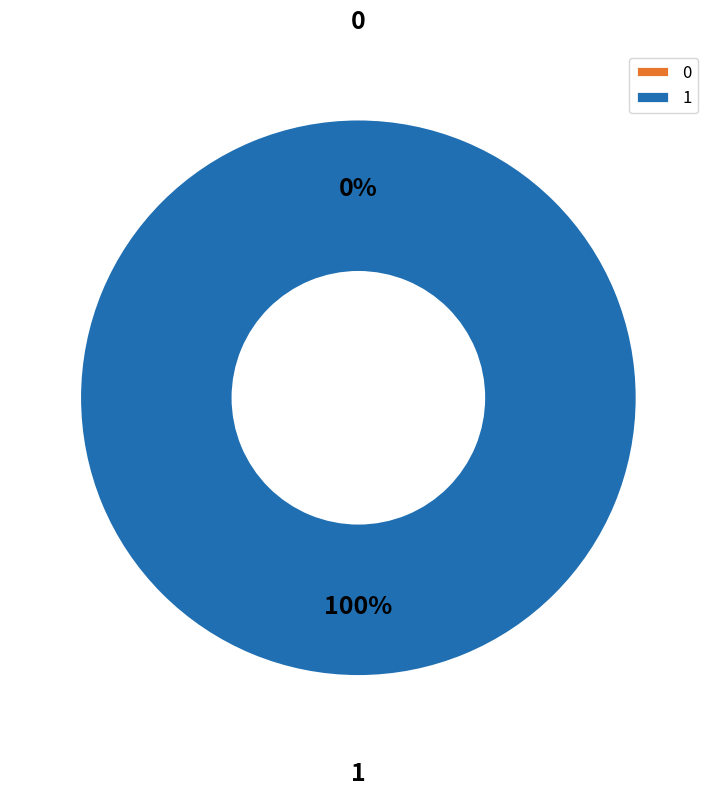

To the nearest percent, what portion does 1 represent?

100%